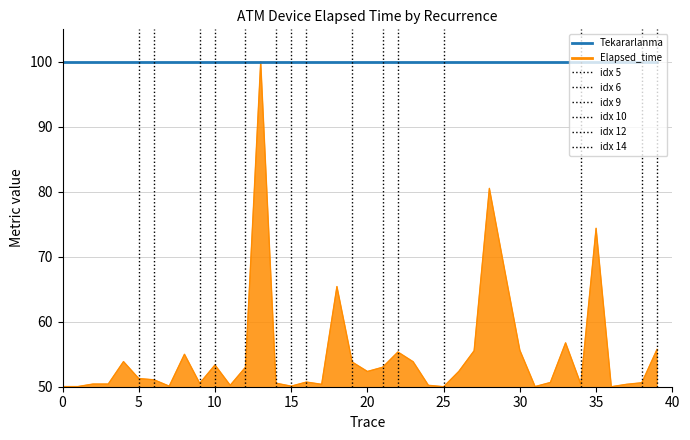

How many distinct data groups are displayed?

2